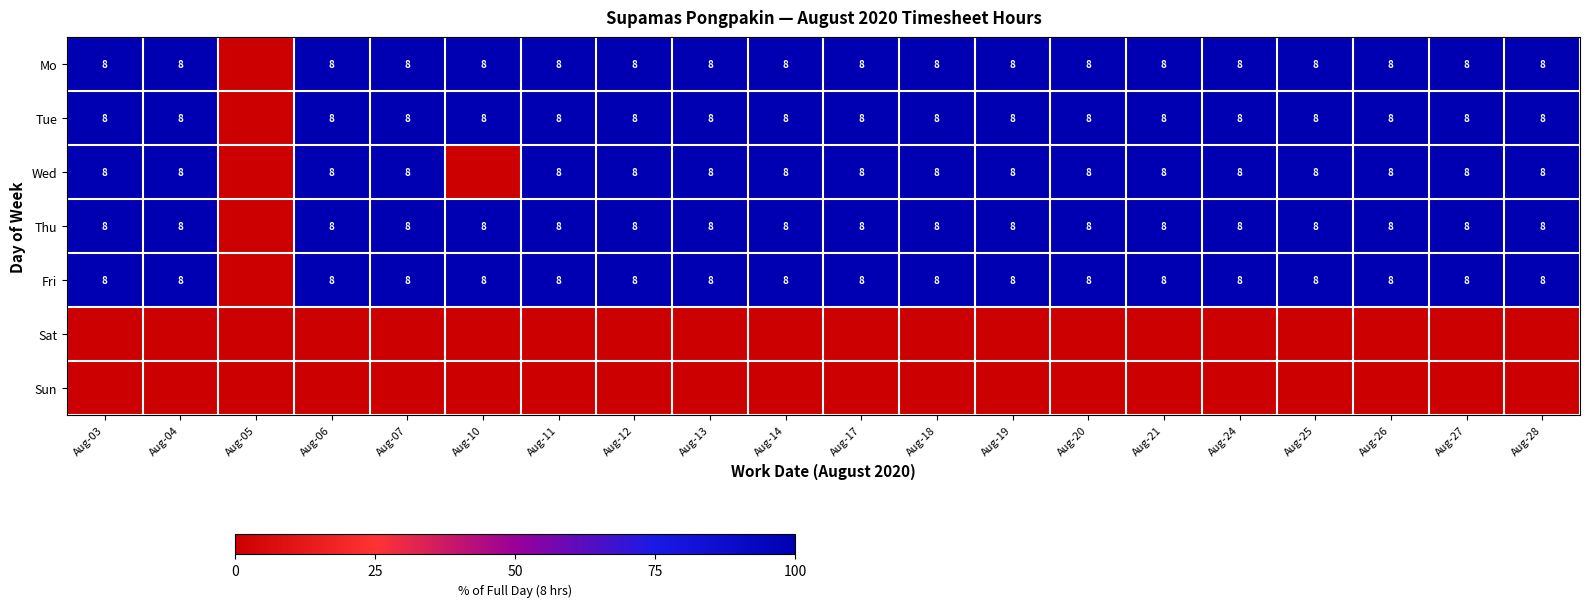

What is the sum of the Tue values at Aug-26 and Aug-17?

16